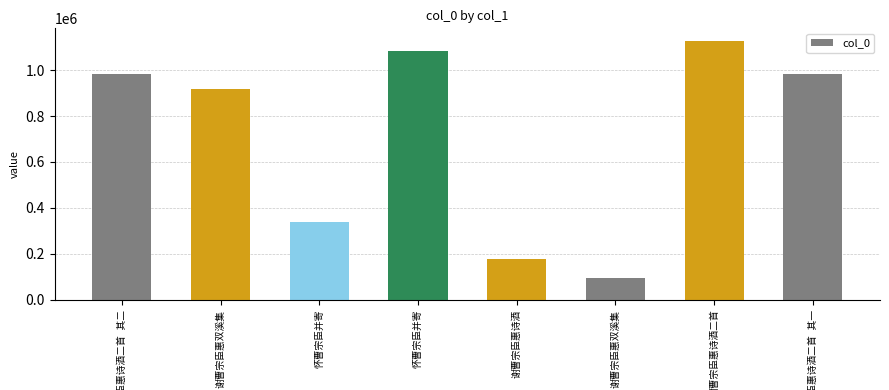

Reading left to right, extract all data points from this chart.

983614	915802	340061	1083610	179295	93921	1125539	983615